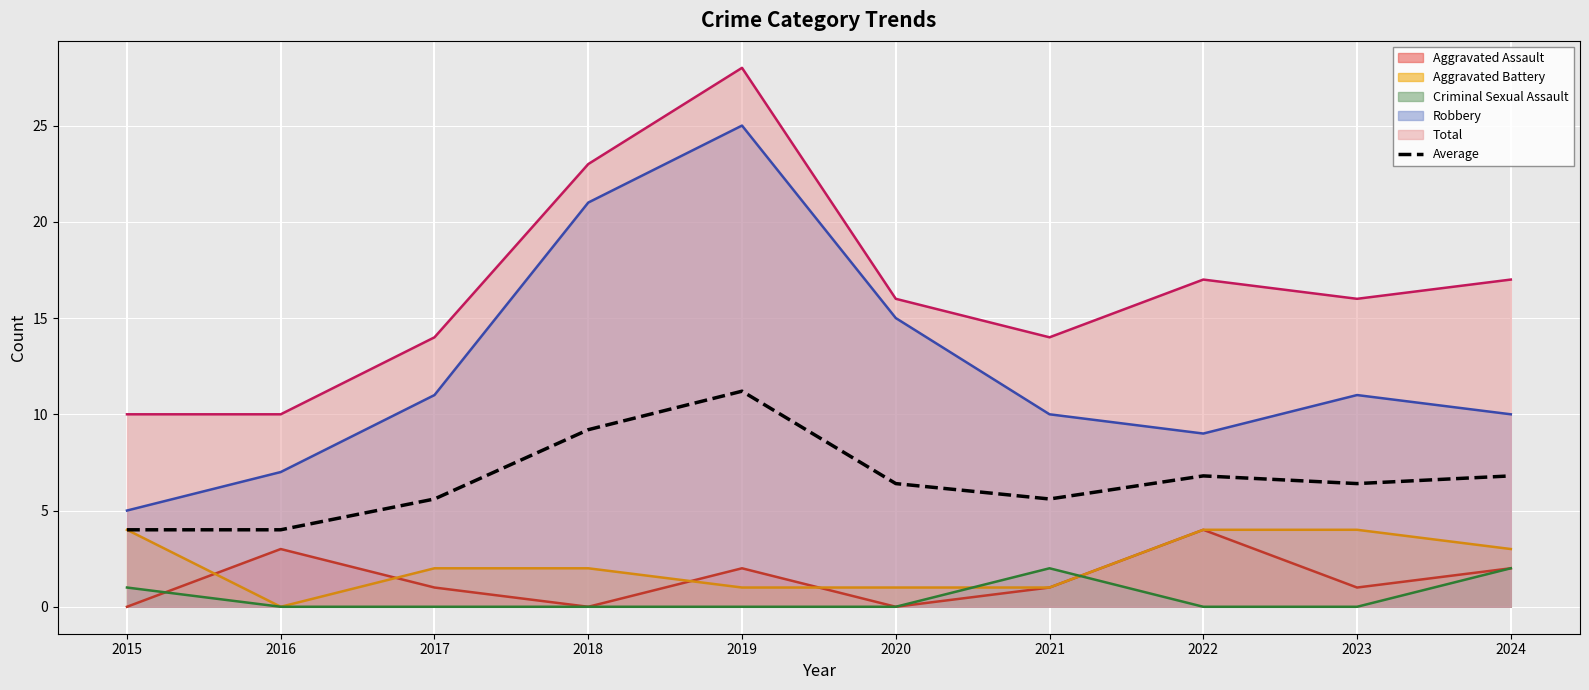

What is the smallest value displayed?

0.0